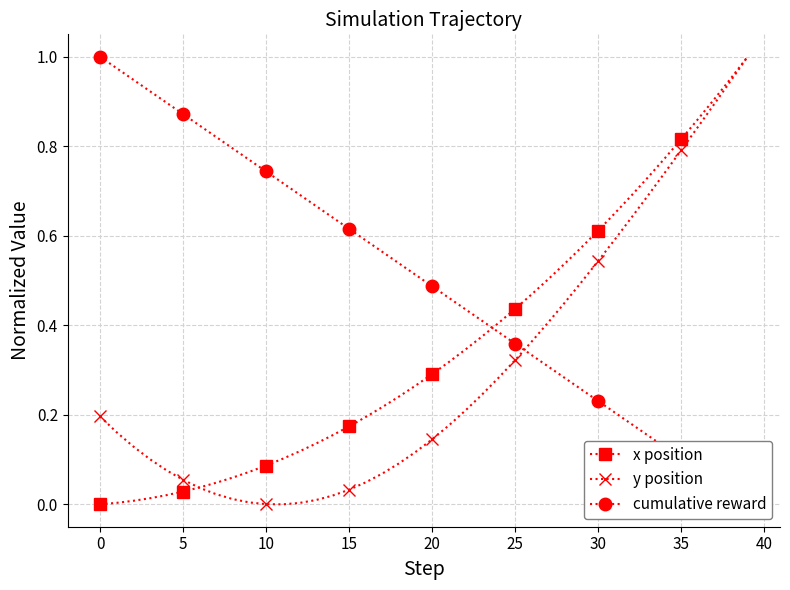

Is the value of y position at 35 greater than the value of x position at 15?

Yes